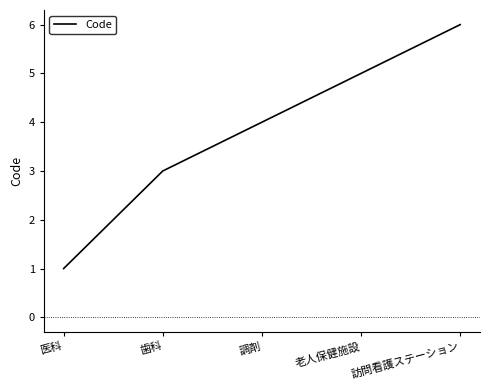

Rank the categories by value from lowest to highest.

医科, 歯科, 調剤, 老人保健施設, 訪問看護ステーション